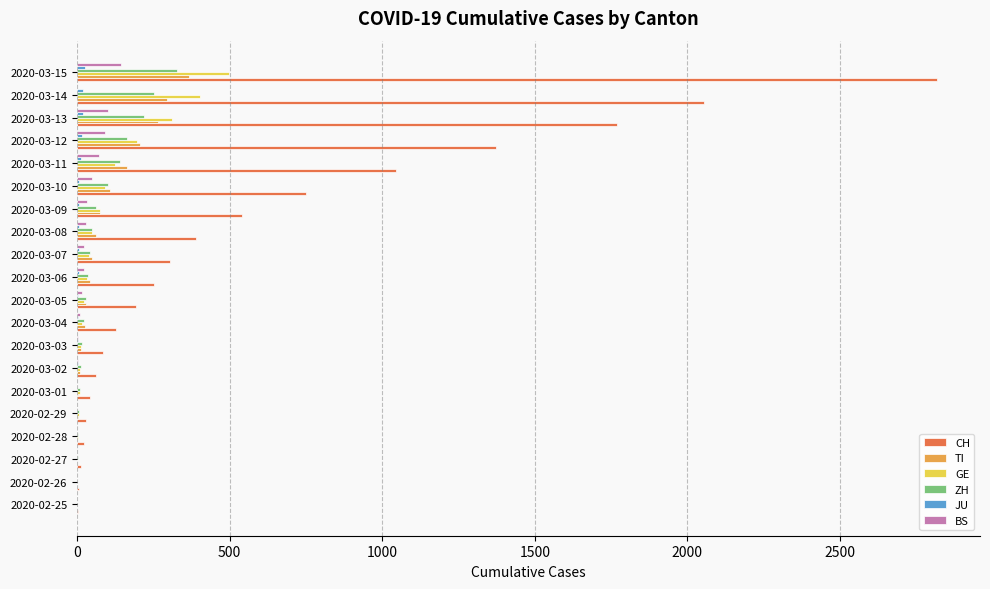

What is the sum of all TI values?

1709